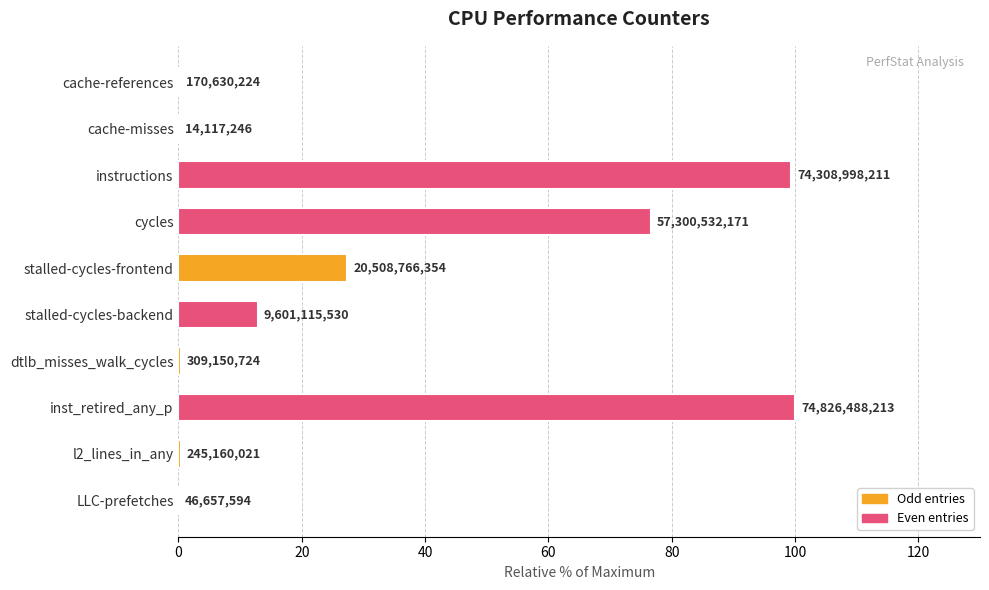

How many values are below 12?

5